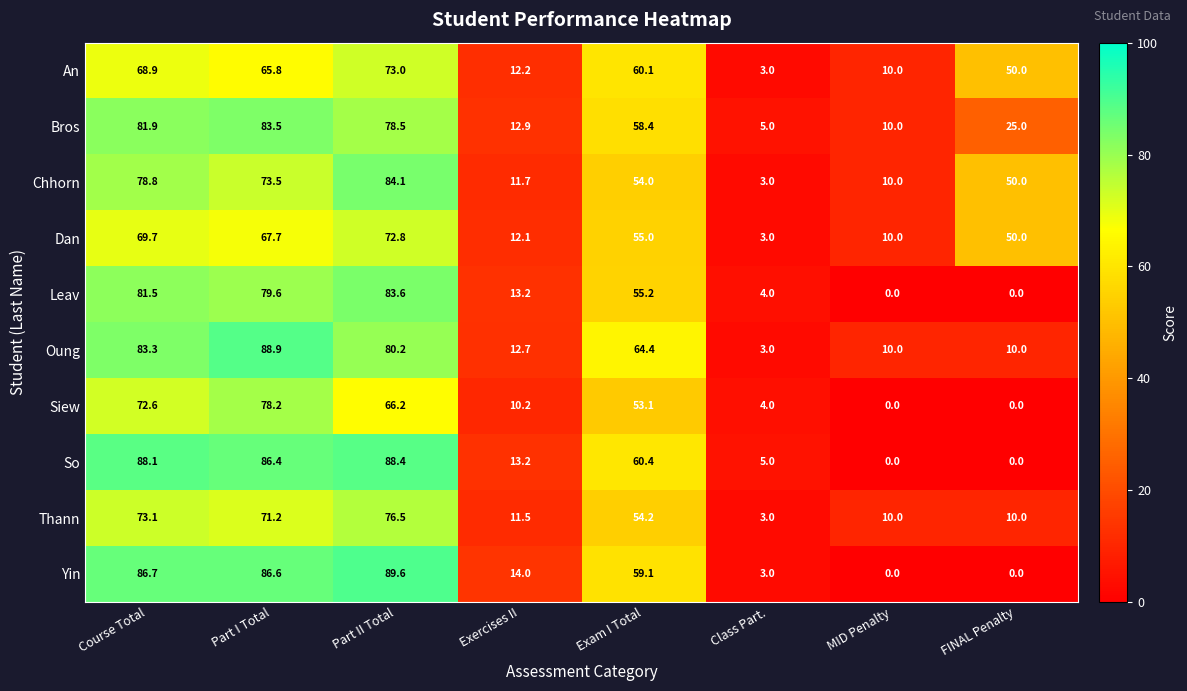

Rank the series by their maximum value, from lowest to highest.

Dan, An, Thann, Siew, Bros, Leav, Chhorn, So, Oung, Yin